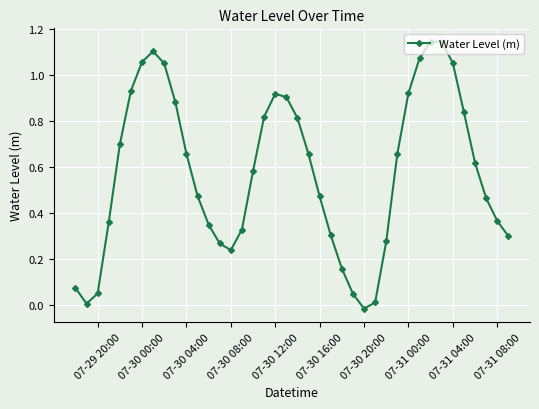

True or false: the data has more than 0 interior local peaks.

True